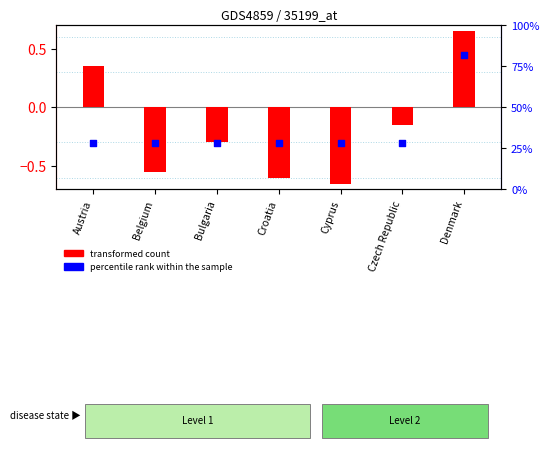

What is the total value across all series at Belgium?

-0.3